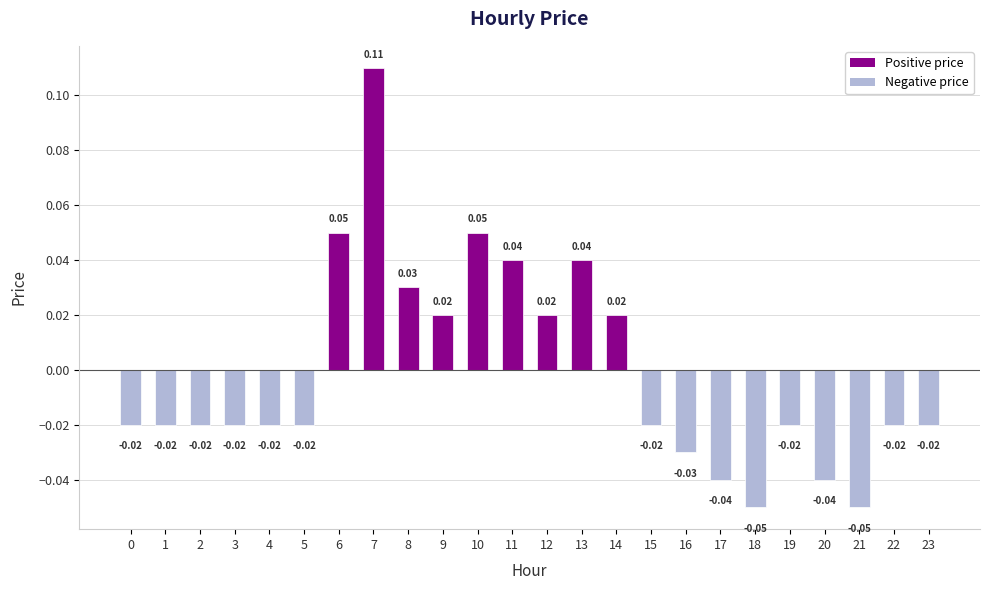

The chart shows a value of 0.0 at 13. True or false?

True